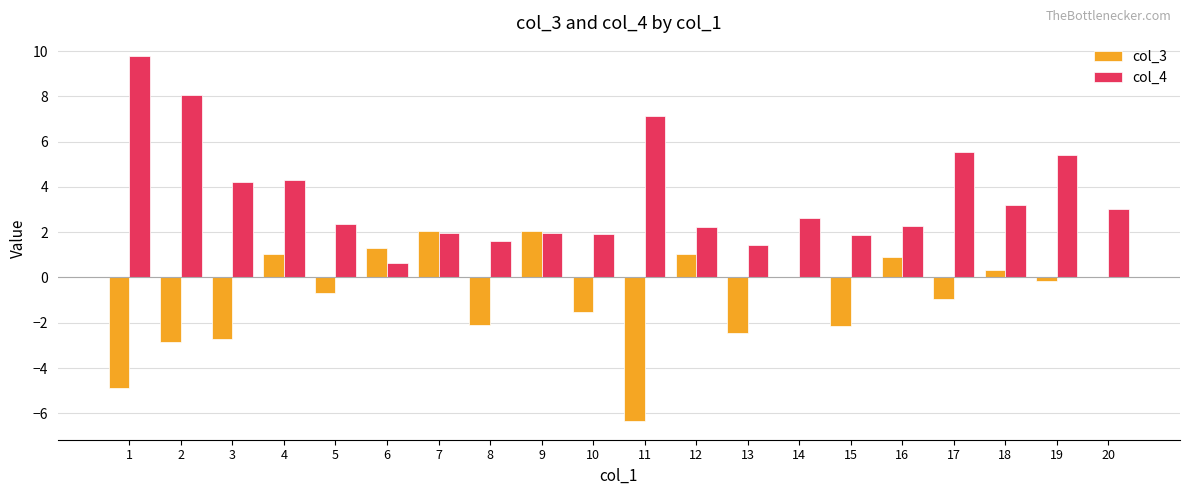

Is it true that col_4 equals 3.2 at 18?

True